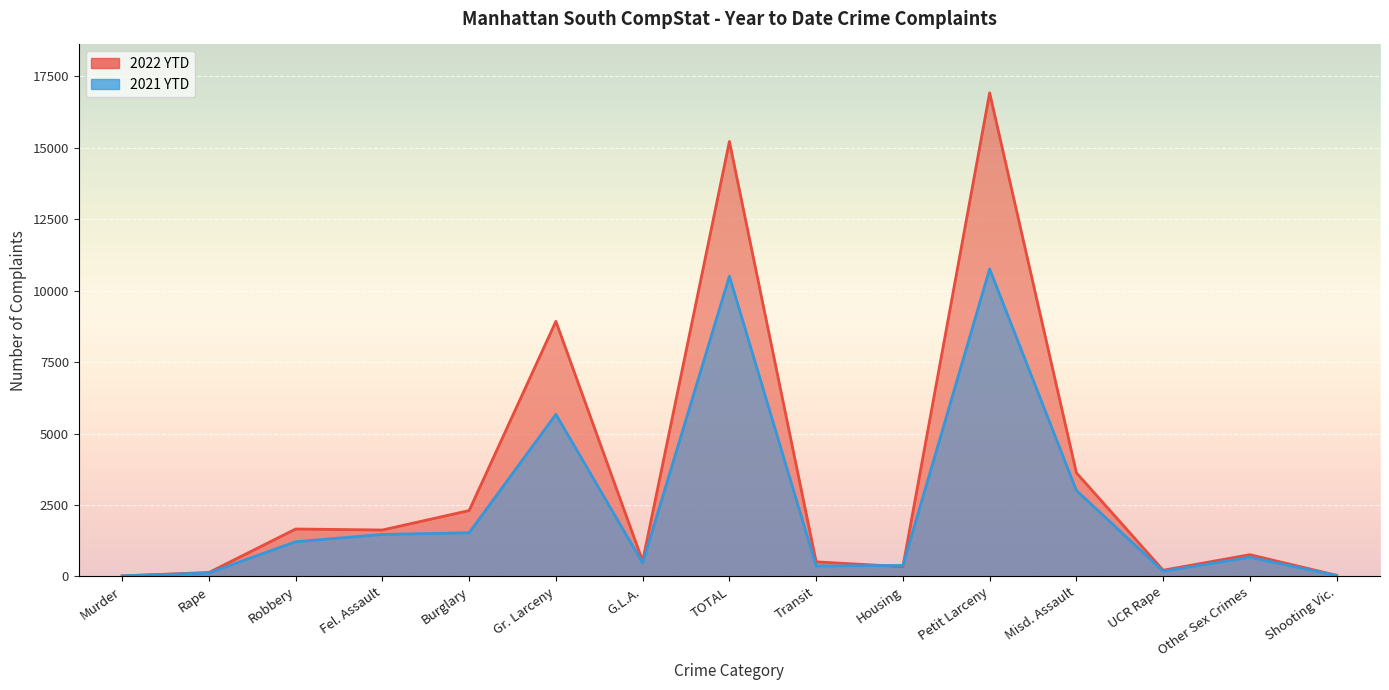

Reading left to right, list all the values displayed in this chart.

2022 YTD: 23	139	1661	1627	2307	8928	536	15221	513	343	16924	3628	219	763	41
2021 YTD: 19	124	1216	1472	1530	5674	473	10508	369	386	10761	3011	184	672	33